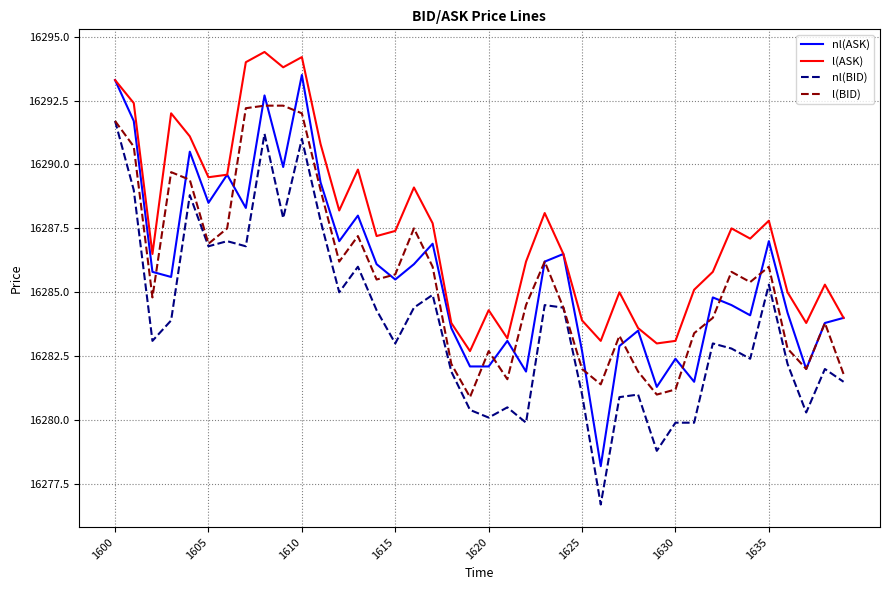

What is the highest value of the l(BID) series?

16292.3